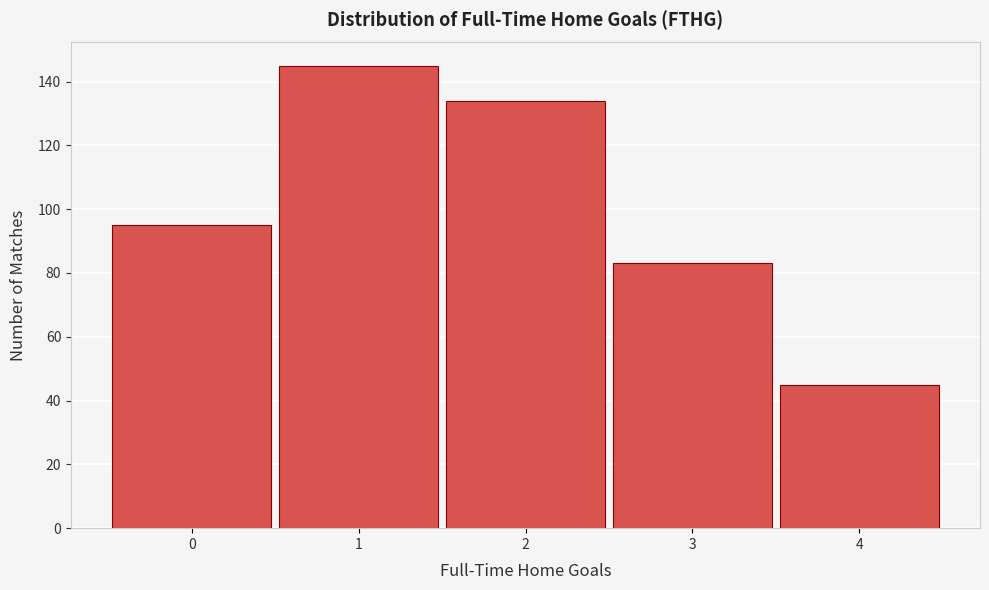

Reading left to right, transcribe this chart: for each bar, give the range it covers on the x-axis and its height. The values are not printed on the chart, so give them approximately, as read against the axis.

-0.5 to 0.5: 96
0.5 to 1.5: 146
1.5 to 2.5: 134
2.5 to 3.5: 84
3.5 to 4.5: 46